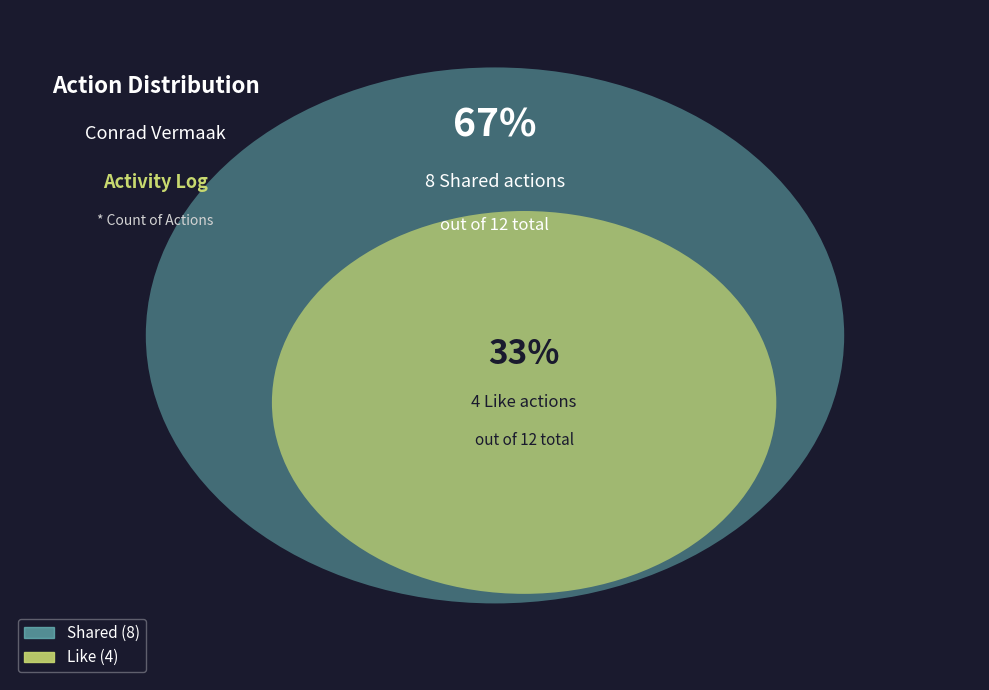

Combined, what portion of the pie is Shared and Like?

100.0%